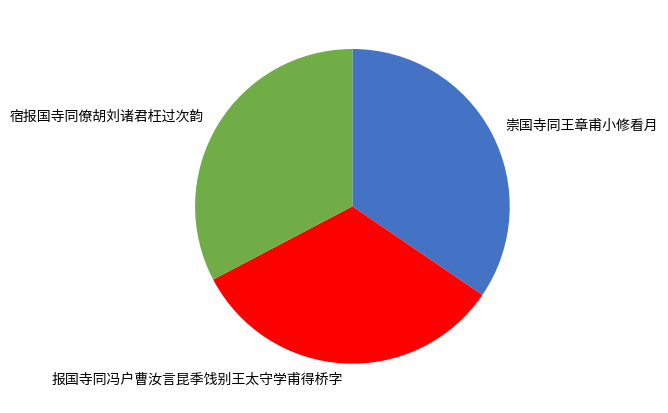

What is the ratio of the value at 崇国寺同王章甫小修看月 to the value at 宿报国寺同僚胡刘诸君枉过次韵?

1.1